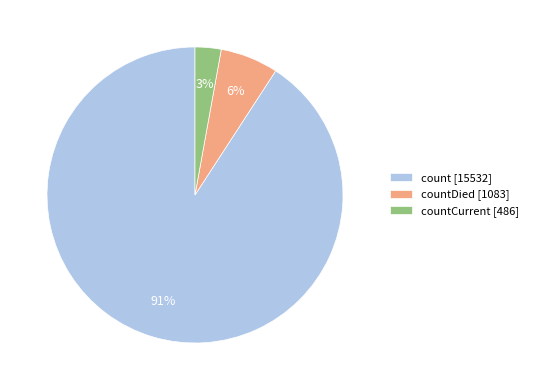

Combined, do countCurrent [486] and count [15532] account for over 50%?

Yes